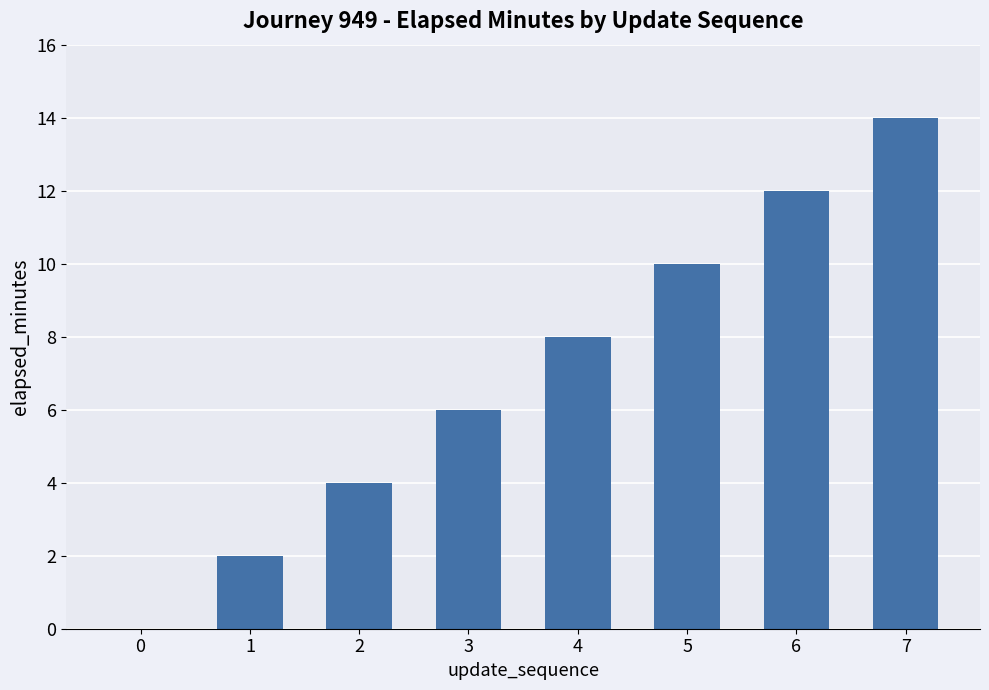

What is the maximum value shown in the chart?

14